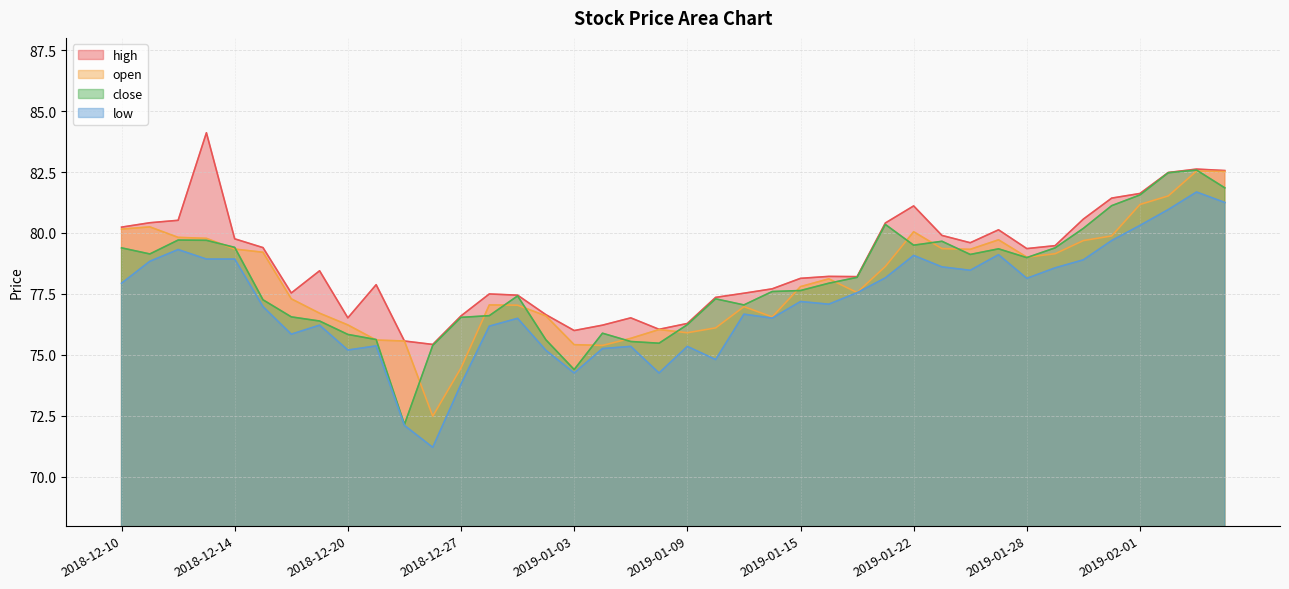

What position from the left is 2019-01-09?

21